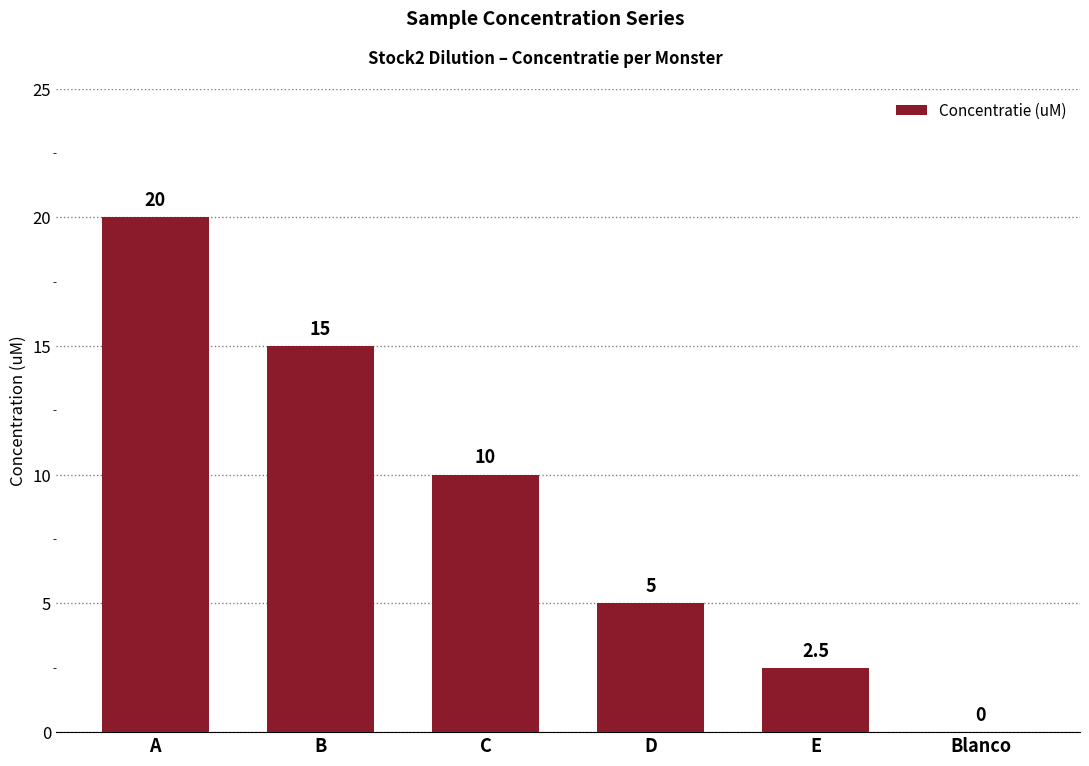

Count the number of categories in the chart.

6